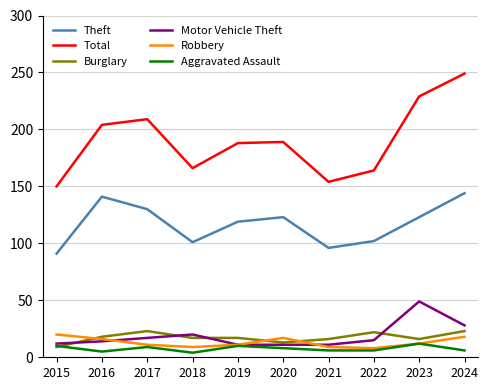

The value of Theft at 2017 is 130. True or false?

True